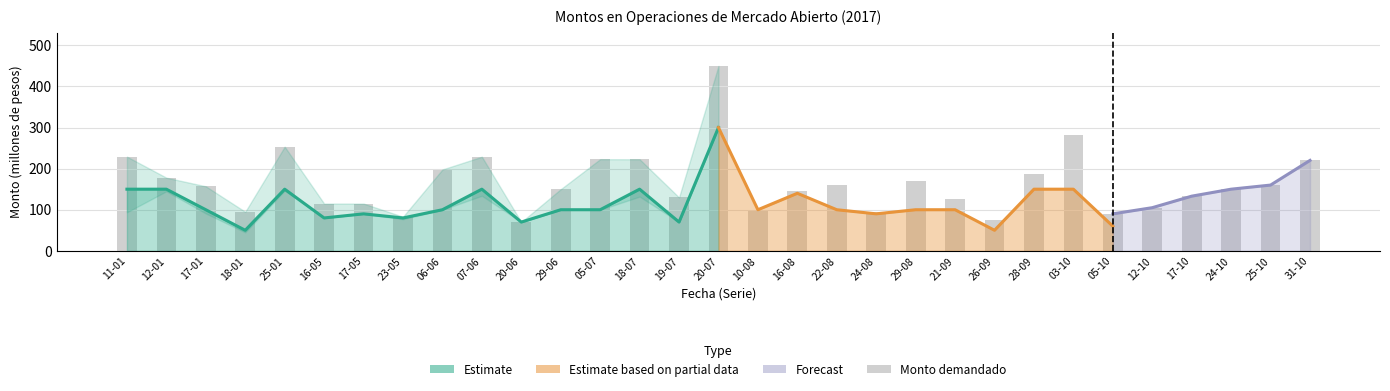

Reading left to right, list all the values displayed in this chart.

11-01=229.2	12-01=178.0	17-01=157.0	18-01=95.0	25-01=253.4	16-05=115.0	17-05=115.0	23-05=83.0	06-06=198.0	07-06=229.0	20-06=70.0	29-06=150.0	05-07=223.0	18-07=222.8	19-07=130.0	20-07=450.0	10-08=100.0	16-08=145.0	22-08=160.0	24-08=95.0	29-08=170.0	21-09=127.0	26-09=74.0	28-09=186.0	03-10=283.0	05-10=90.0	12-10=105.0	17-10=133.0	24-10=150.0	25-10=160.0	31-10=220.0